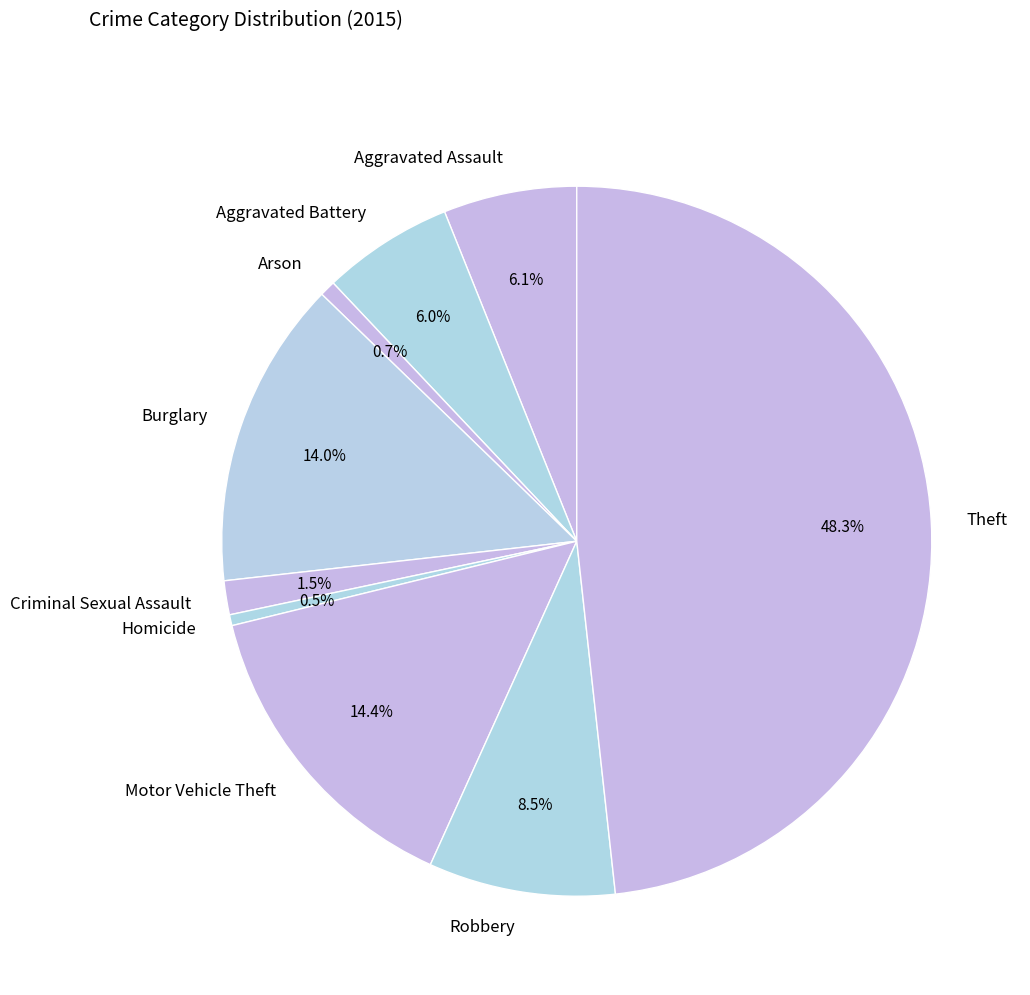

Is there any slice that represents more than half of the pie?

No